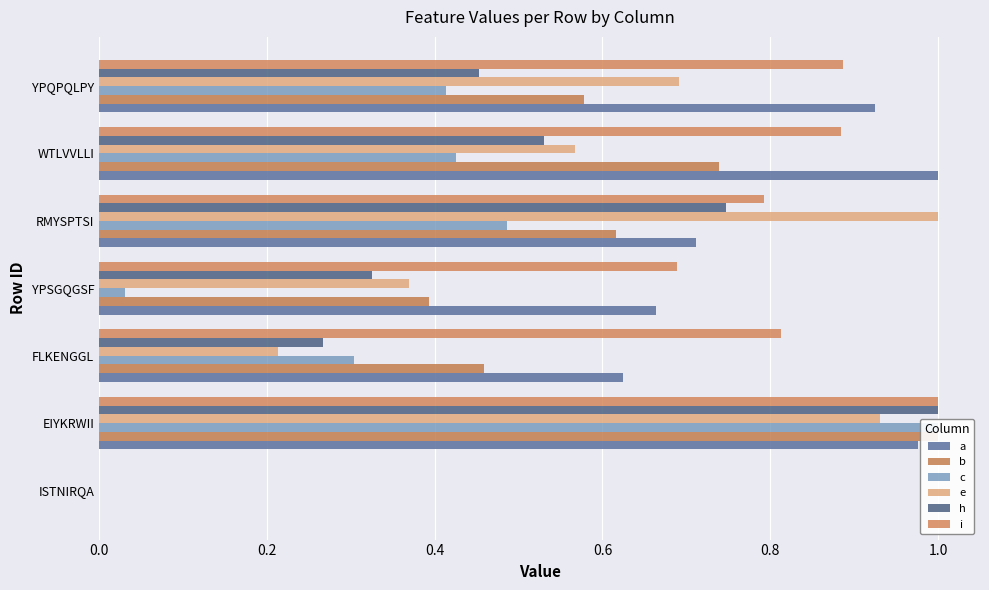

Between FLKENGGL and YPQPQLPY, which is larger?

YPQPQLPY